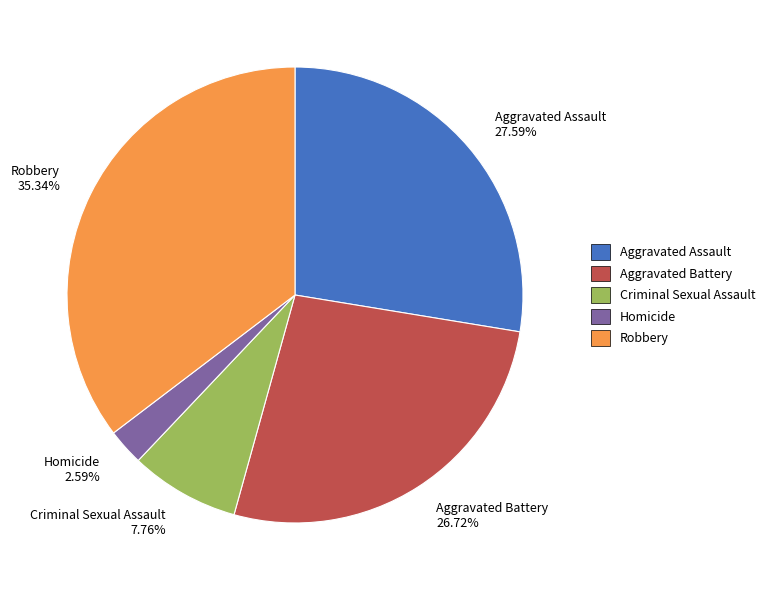

What is the largest slice in the pie chart?

Robbery